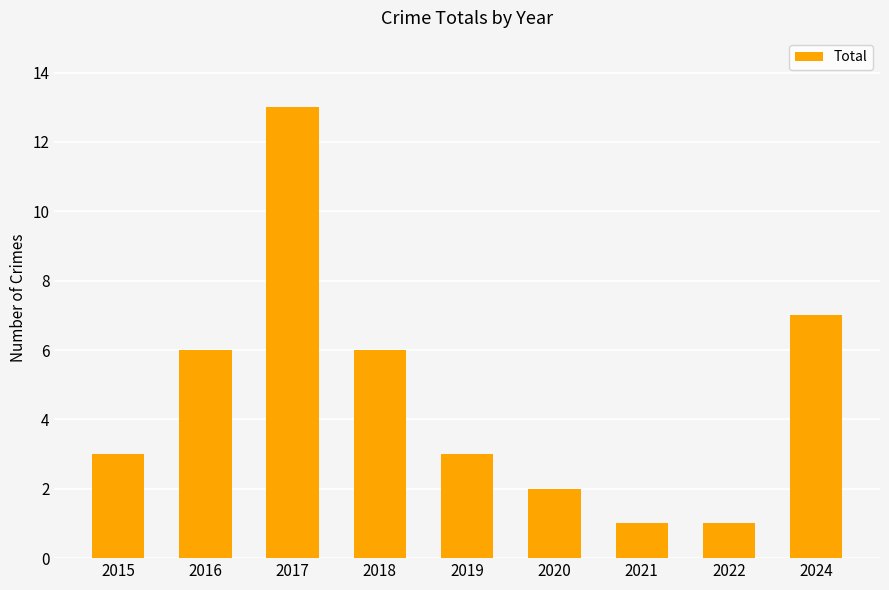

At which label is the value closest to 7?

2024